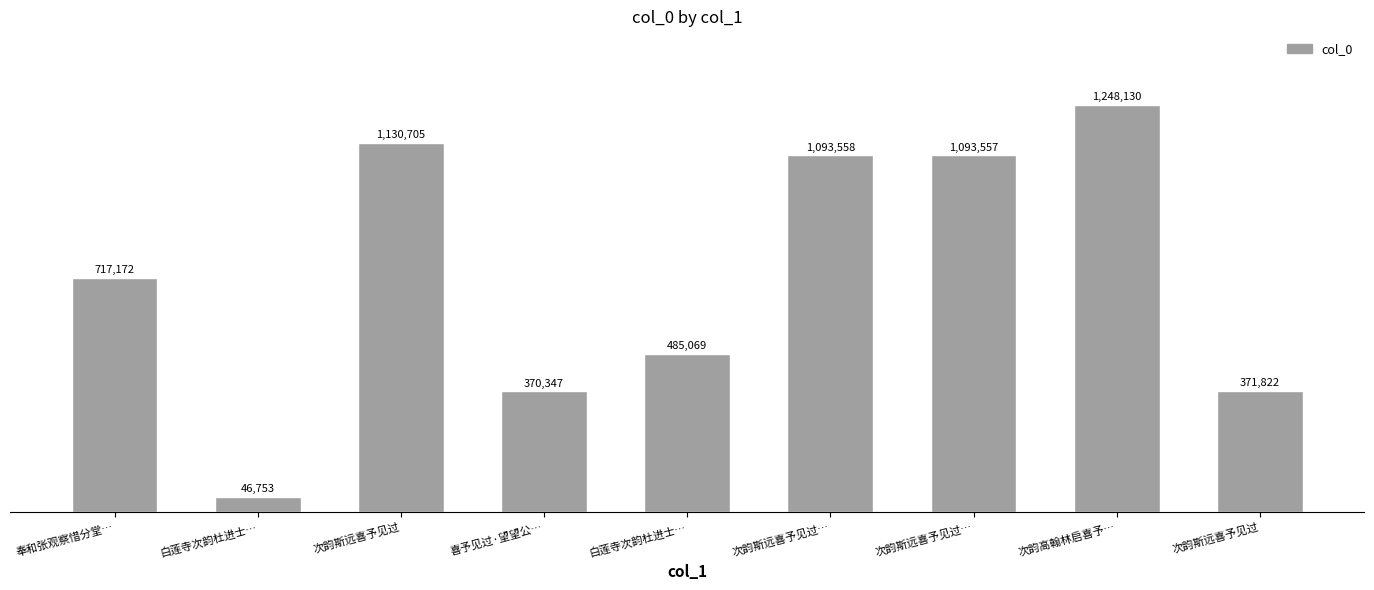

Does the chart contain any negative values?

No